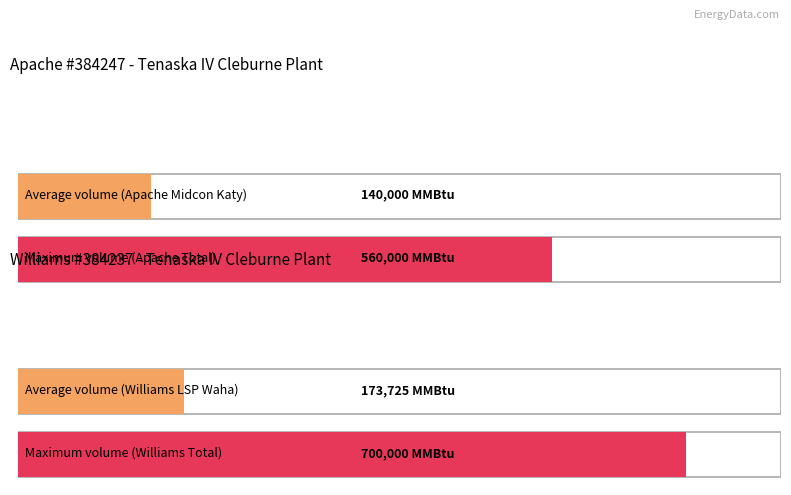

List the series in order of their peak value, highest first.

Williams Volume, Apache Volume